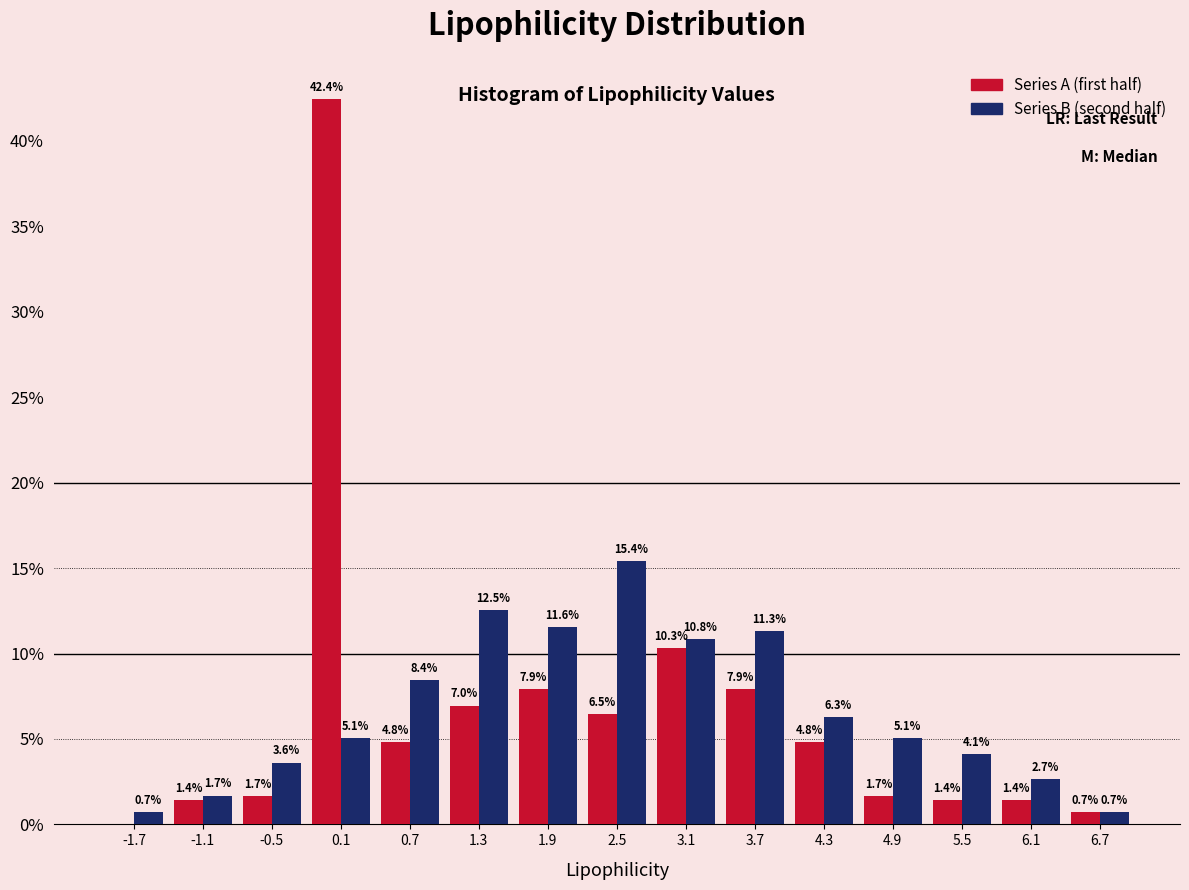

In the Series B (second half) series, which range on the x-axis has the tallest bar?

2.2 to 2.8